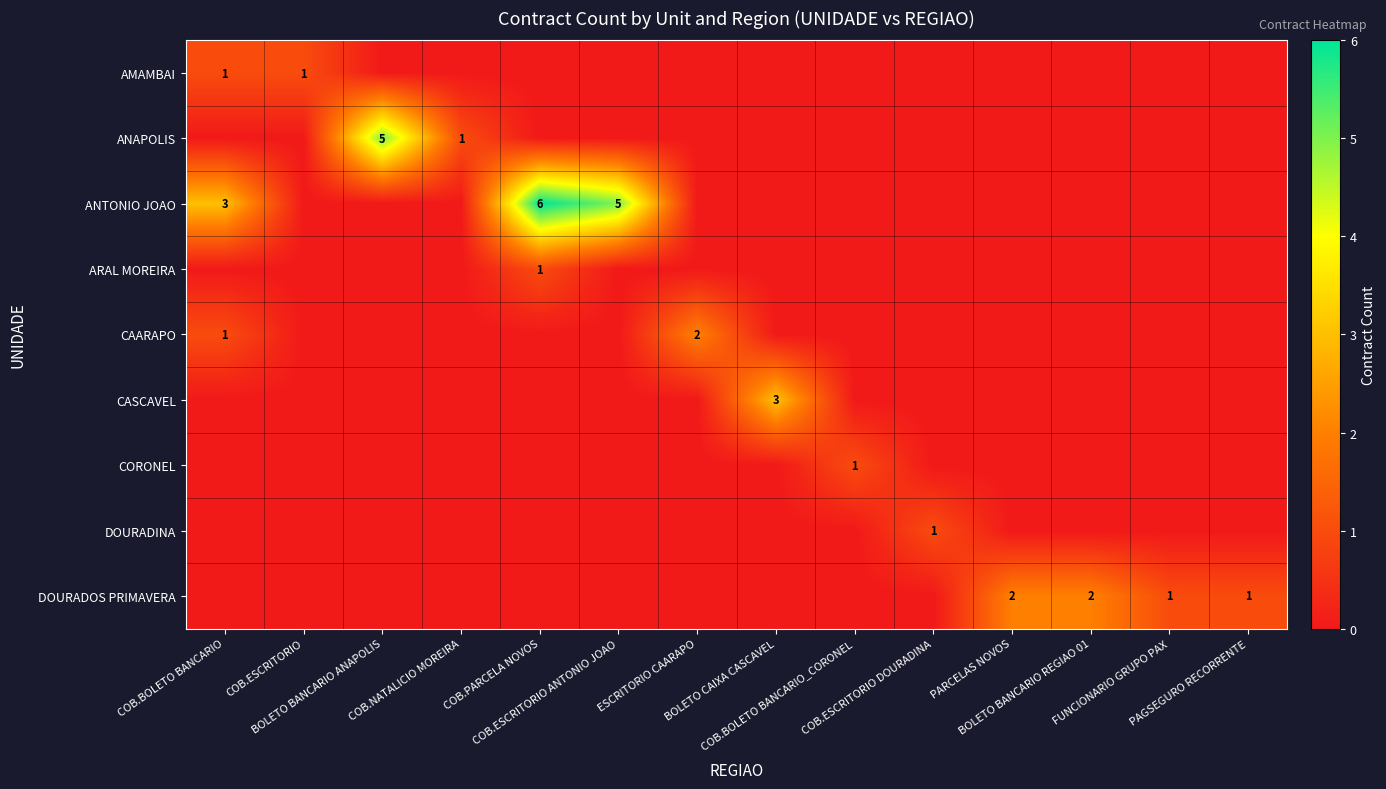

At which category does the chart reach its minimum across all series?

BOLETO BANCARIO ANAPOLIS